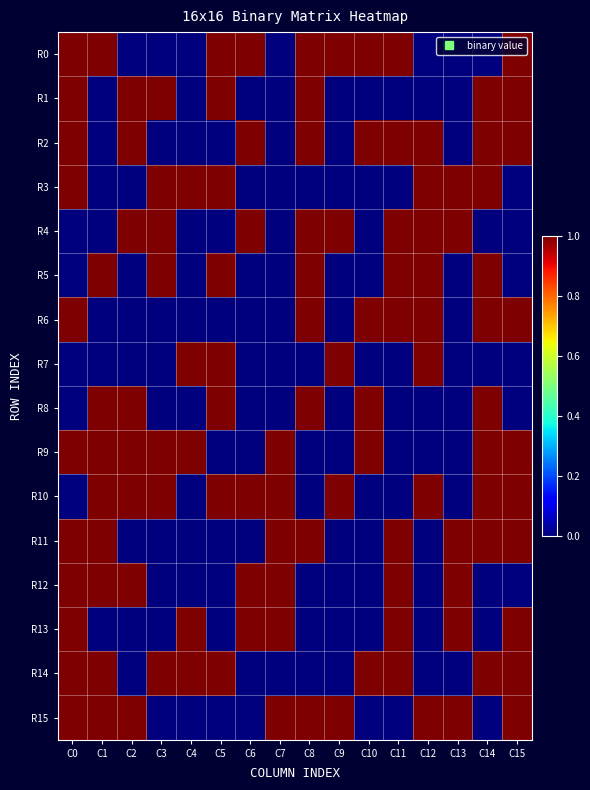

Reading left to right, transcribe all the data shown in this chart.

R0: C0=1	C1=1	C2=0	C3=0	C4=0	C5=1	C6=1	C7=0	C8=1	C9=1	C10=1	C11=1	C12=0	C13=0	C14=0	C15=1
R1: C0=1	C1=0	C2=1	C3=1	C4=0	C5=1	C6=0	C7=0	C8=1	C9=0	C10=0	C11=0	C12=0	C13=0	C14=1	C15=1
R2: C0=1	C1=0	C2=1	C3=0	C4=0	C5=0	C6=1	C7=0	C8=1	C9=0	C10=1	C11=1	C12=1	C13=0	C14=1	C15=1
R3: C0=1	C1=0	C2=0	C3=1	C4=1	C5=1	C6=0	C7=0	C8=0	C9=0	C10=0	C11=0	C12=1	C13=1	C14=1	C15=0
R4: C0=0	C1=0	C2=1	C3=1	C4=0	C5=0	C6=1	C7=0	C8=1	C9=1	C10=0	C11=1	C12=1	C13=1	C14=0	C15=0
R5: C0=0	C1=1	C2=0	C3=1	C4=0	C5=1	C6=0	C7=0	C8=1	C9=0	C10=0	C11=1	C12=1	C13=0	C14=1	C15=0
R6: C0=1	C1=0	C2=0	C3=0	C4=0	C5=0	C6=0	C7=0	C8=1	C9=0	C10=1	C11=1	C12=1	C13=0	C14=1	C15=1
R7: C0=0	C1=0	C2=0	C3=0	C4=1	C5=1	C6=0	C7=0	C8=0	C9=1	C10=0	C11=0	C12=1	C13=0	C14=0	C15=0
R8: C0=0	C1=1	C2=1	C3=0	C4=0	C5=1	C6=0	C7=0	C8=1	C9=0	C10=1	C11=0	C12=0	C13=0	C14=1	C15=0
R9: C0=1	C1=1	C2=1	C3=1	C4=1	C5=0	C6=0	C7=1	C8=0	C9=0	C10=1	C11=0	C12=0	C13=0	C14=1	C15=1
R10: C0=0	C1=1	C2=1	C3=1	C4=0	C5=1	C6=1	C7=1	C8=0	C9=1	C10=0	C11=0	C12=1	C13=0	C14=1	C15=1
R11: C0=1	C1=1	C2=0	C3=0	C4=0	C5=0	C6=0	C7=1	C8=1	C9=0	C10=0	C11=1	C12=0	C13=1	C14=1	C15=1
R12: C0=1	C1=1	C2=1	C3=0	C4=0	C5=0	C6=1	C7=1	C8=0	C9=0	C10=0	C11=1	C12=0	C13=1	C14=0	C15=0
R13: C0=1	C1=0	C2=0	C3=0	C4=1	C5=0	C6=1	C7=1	C8=0	C9=0	C10=0	C11=1	C12=0	C13=1	C14=0	C15=1
R14: C0=1	C1=1	C2=0	C3=1	C4=1	C5=1	C6=0	C7=0	C8=0	C9=0	C10=1	C11=1	C12=0	C13=0	C14=1	C15=1
R15: C0=1	C1=1	C2=1	C3=0	C4=0	C5=0	C6=0	C7=1	C8=1	C9=1	C10=0	C11=0	C12=1	C13=1	C14=0	C15=1